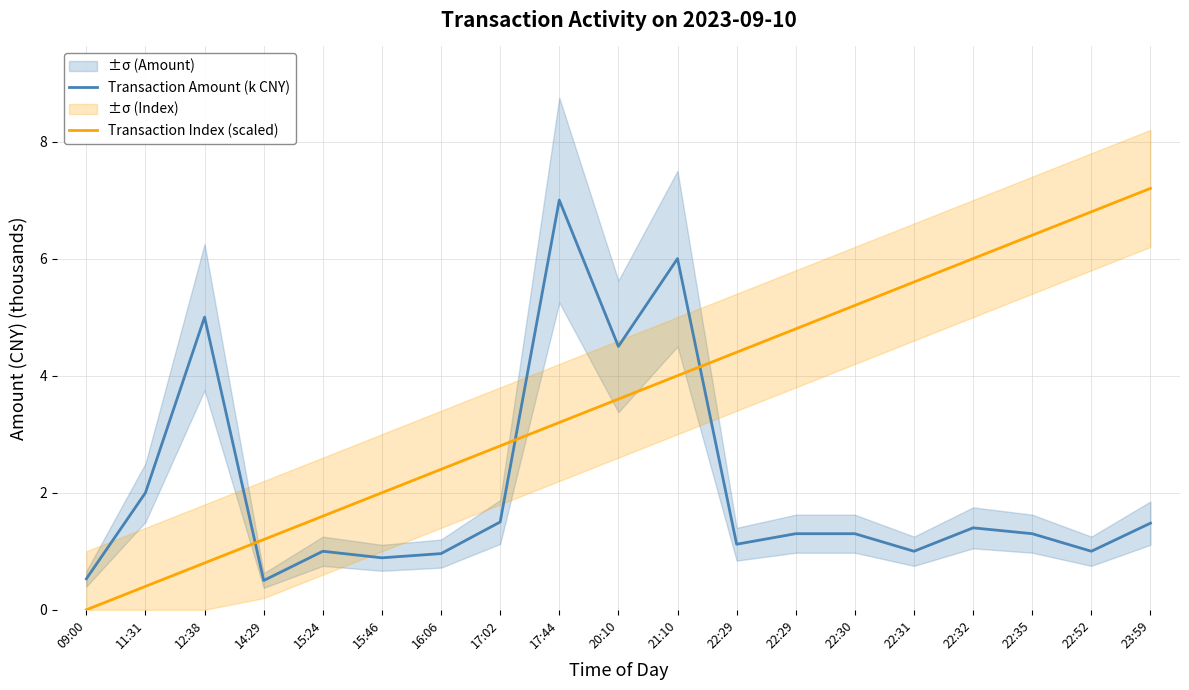

How many categories are shown in the chart?

19